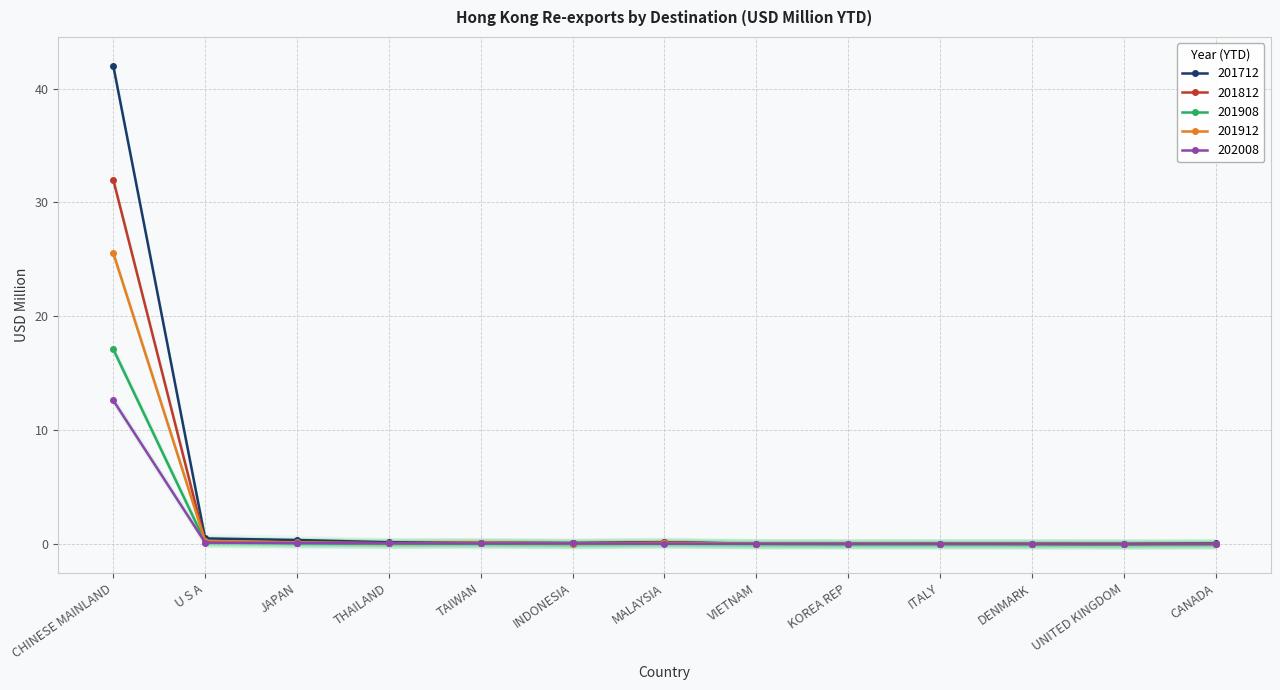

What is the value of the 202008 point at the 6th from the left?

0.1